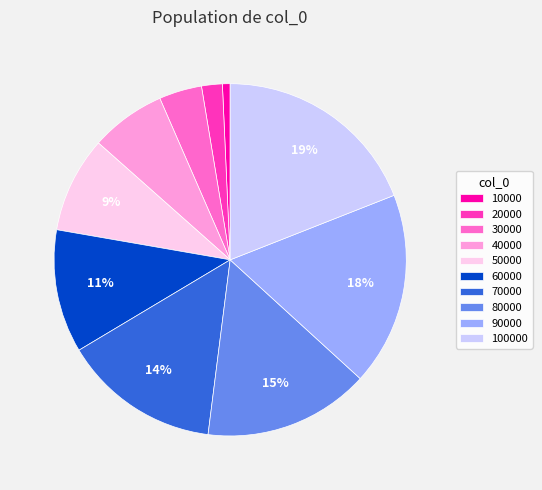

What percentage is the 10000 slice, to the nearest percent?

1%